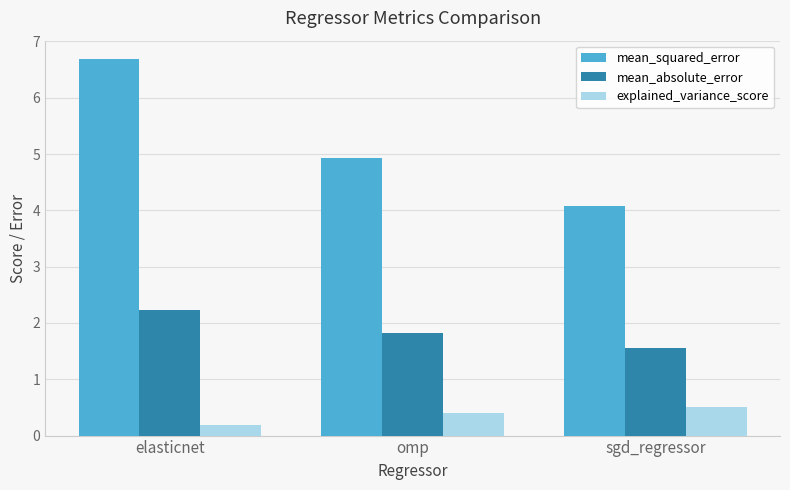

What is the sum of all mean_squared_error values?

15.7